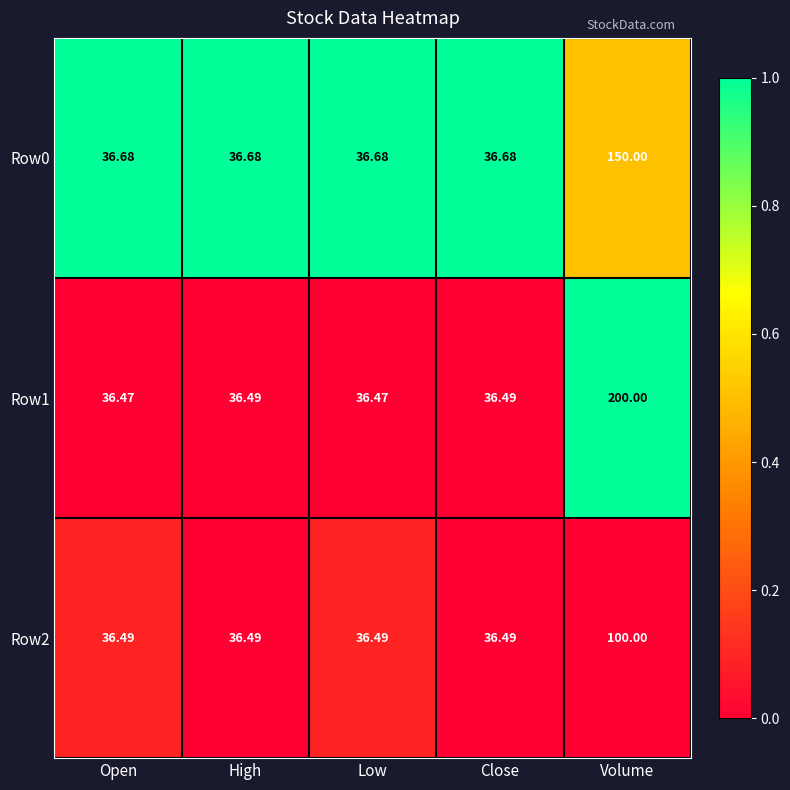

Is the value of Row2 at Open greater than the value of Row1 at Volume?

No